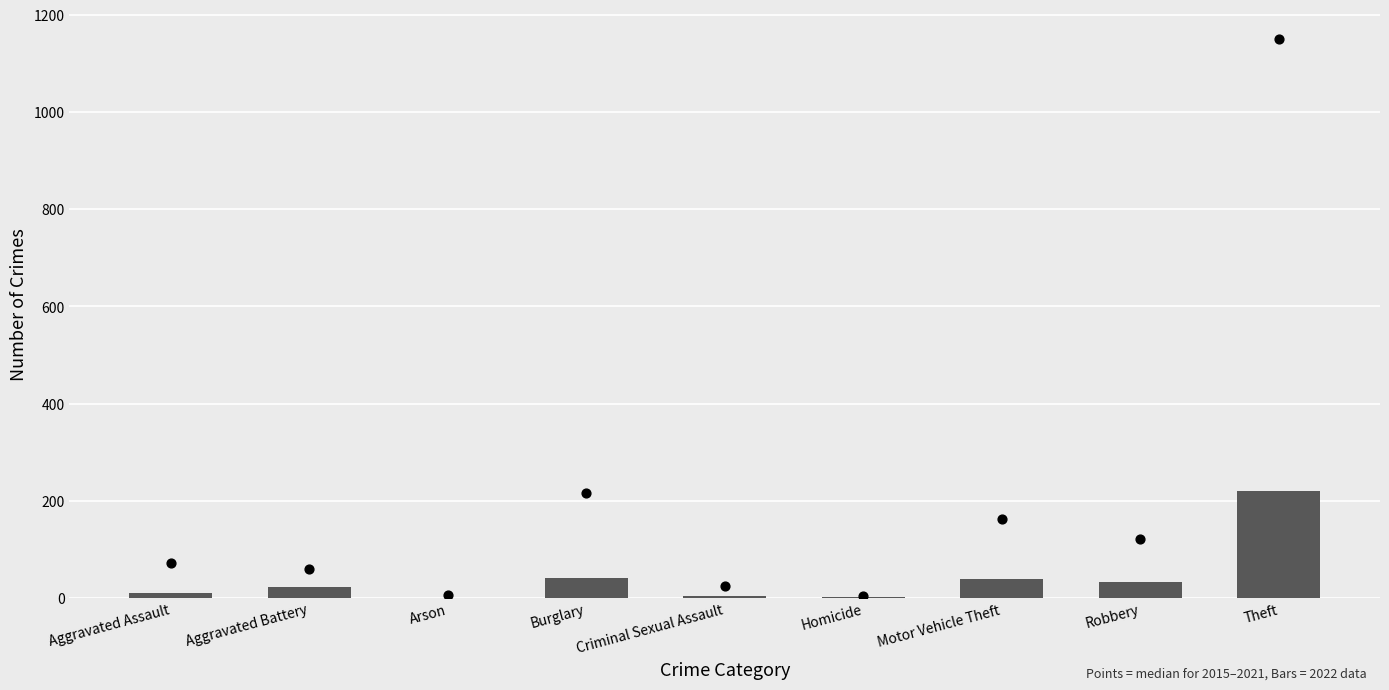

Between Burglary and Arson, which is larger?

Burglary